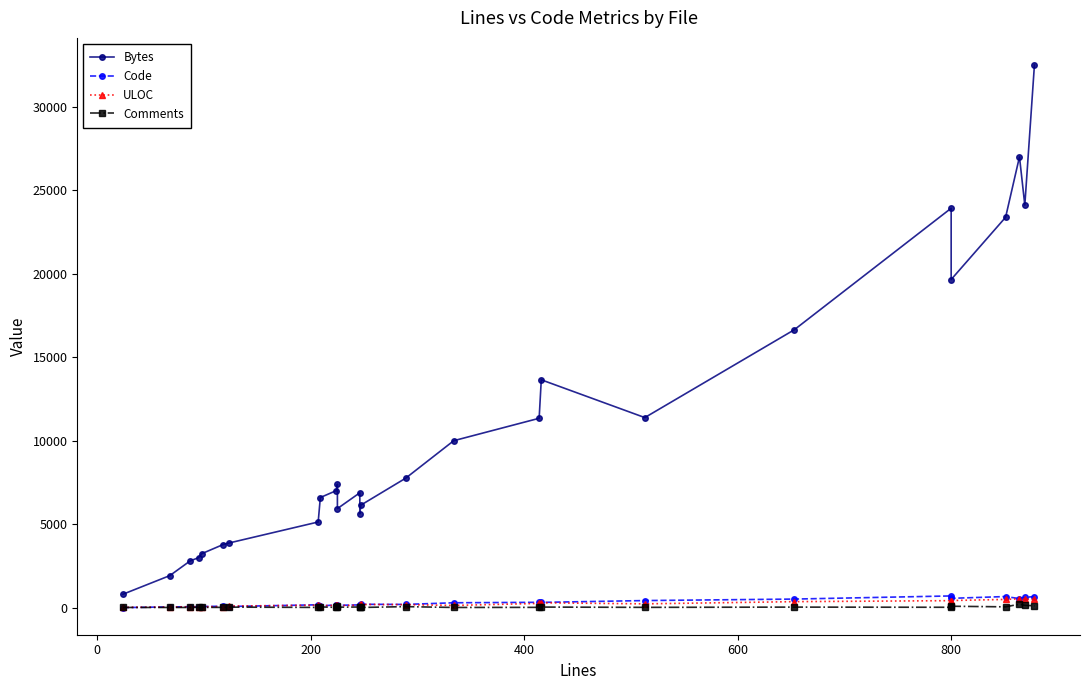

True or false: ULOC has a value of 37 at 13.

False